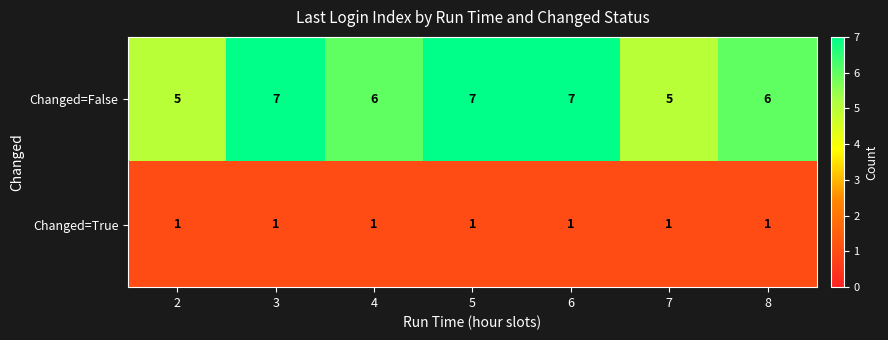

The value of Changed=False at 7 is 7. True or false?

False